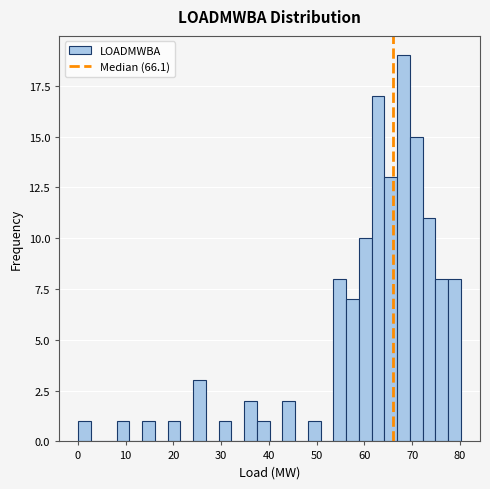

Around what value on the x-axis is the tallest bar? Give the approximate position of its centre, as read against the axis.

68